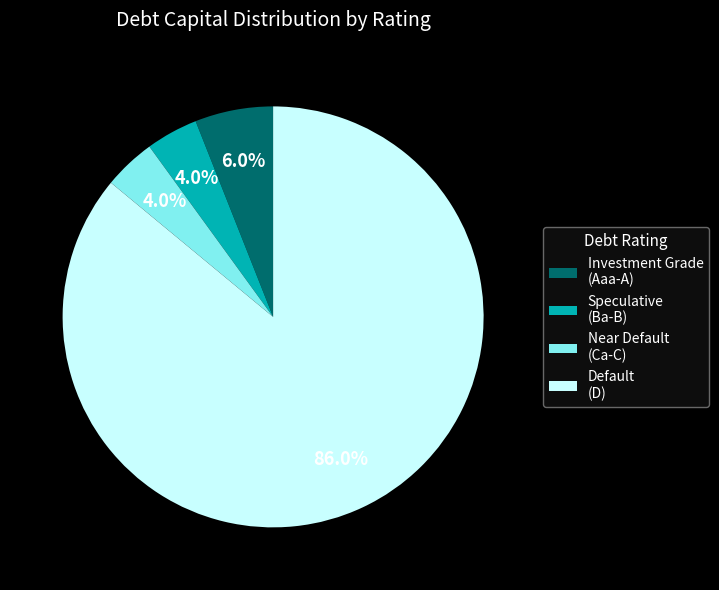

What is the largest slice in the pie chart?

Default (D)